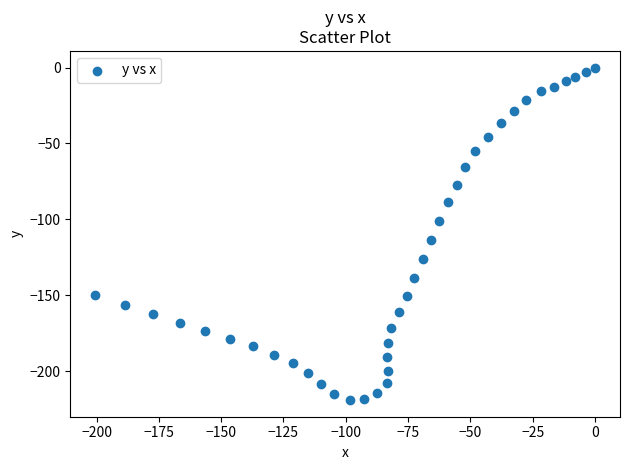

What is the range of X values (max minus min)?

200.5